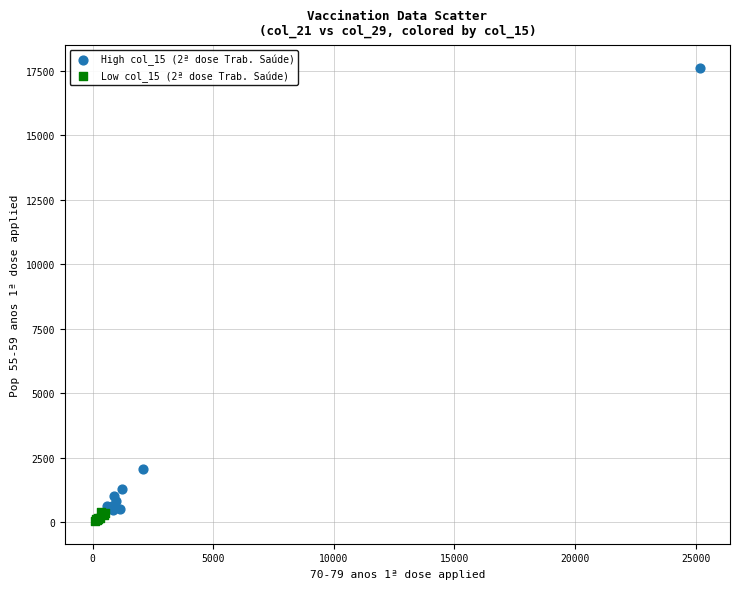

Which series has the largest Y range (max minus min)?

High col_15 (2ª dose Trab. Saúde)